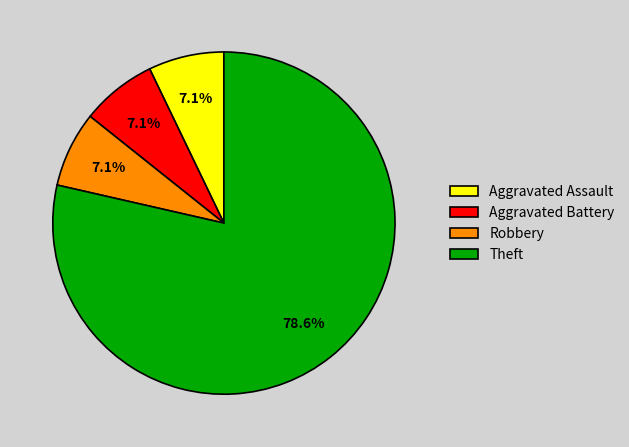

Combined, do Robbery and Aggravated Assault account for over 50%?

No